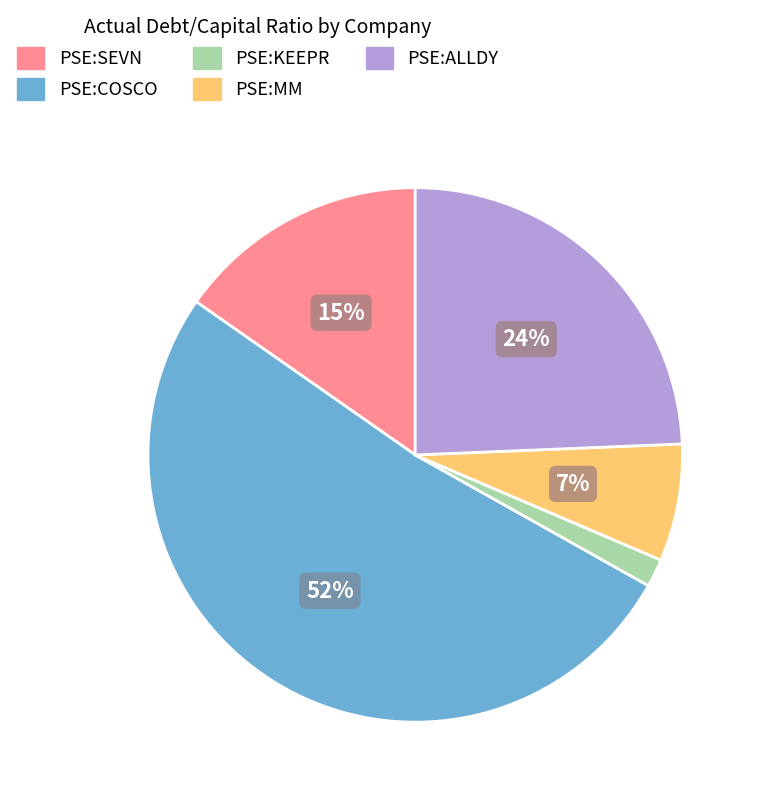

Between PSE:ALLDY and PSE:KEEPR, which is larger?

PSE:ALLDY